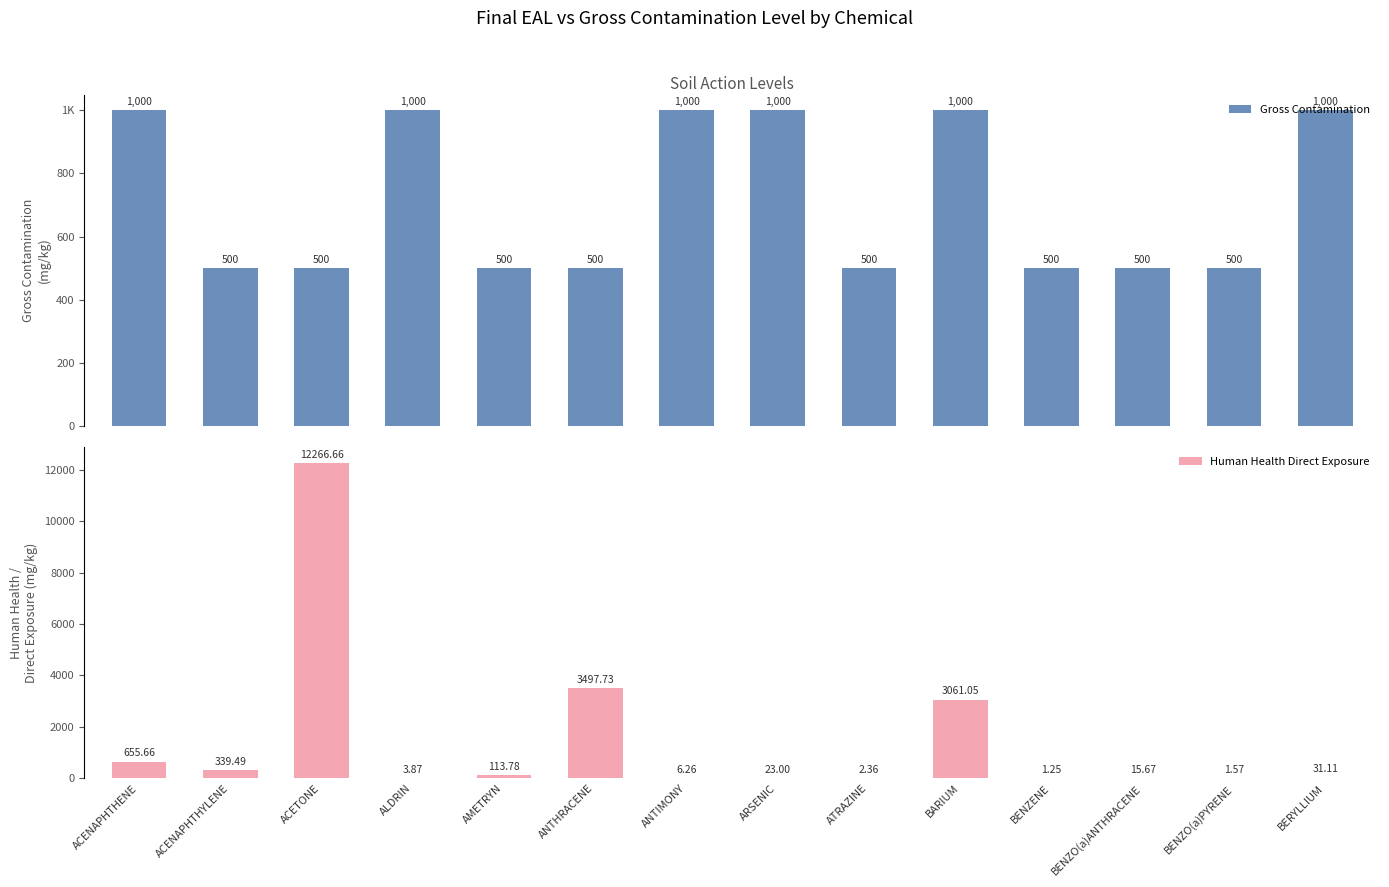

Between AMETRYN and BENZENE, which series saw the biggest shift?

Human Health Direct Exposure